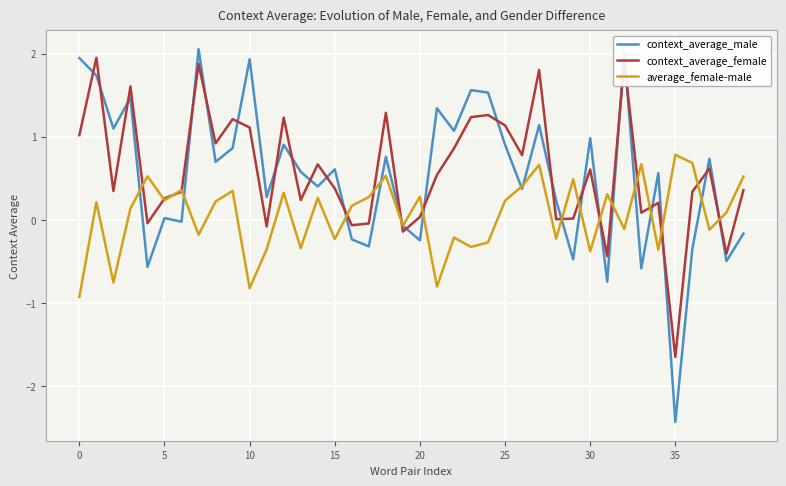

What is the sum of all context_average_male values?

21.1